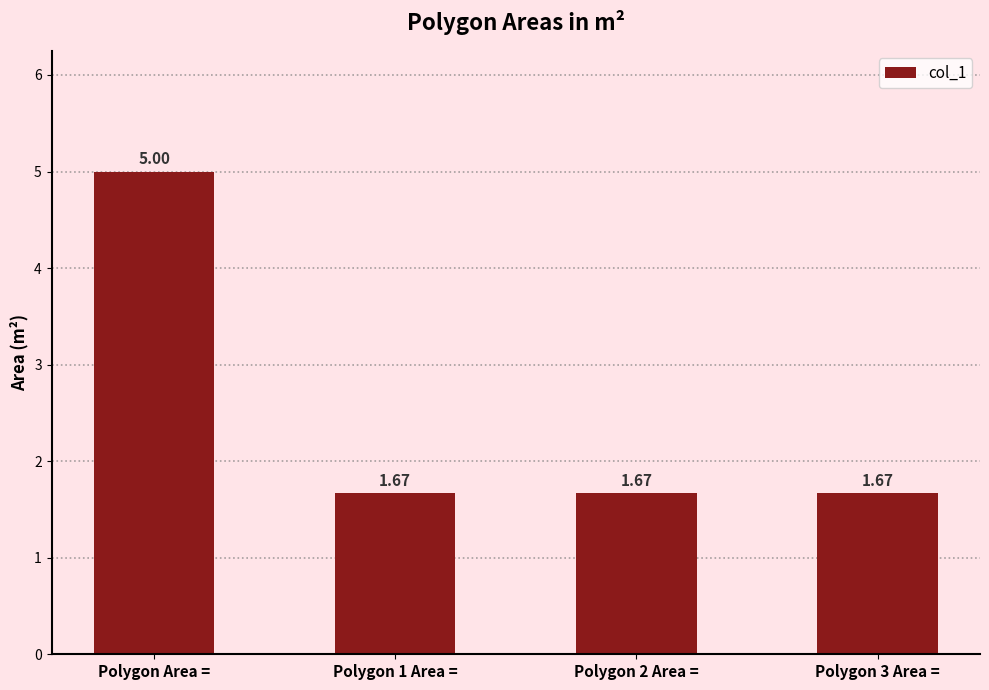

What is the ratio of the value at Polygon Area = to the value at Polygon 3 Area =?

3.0